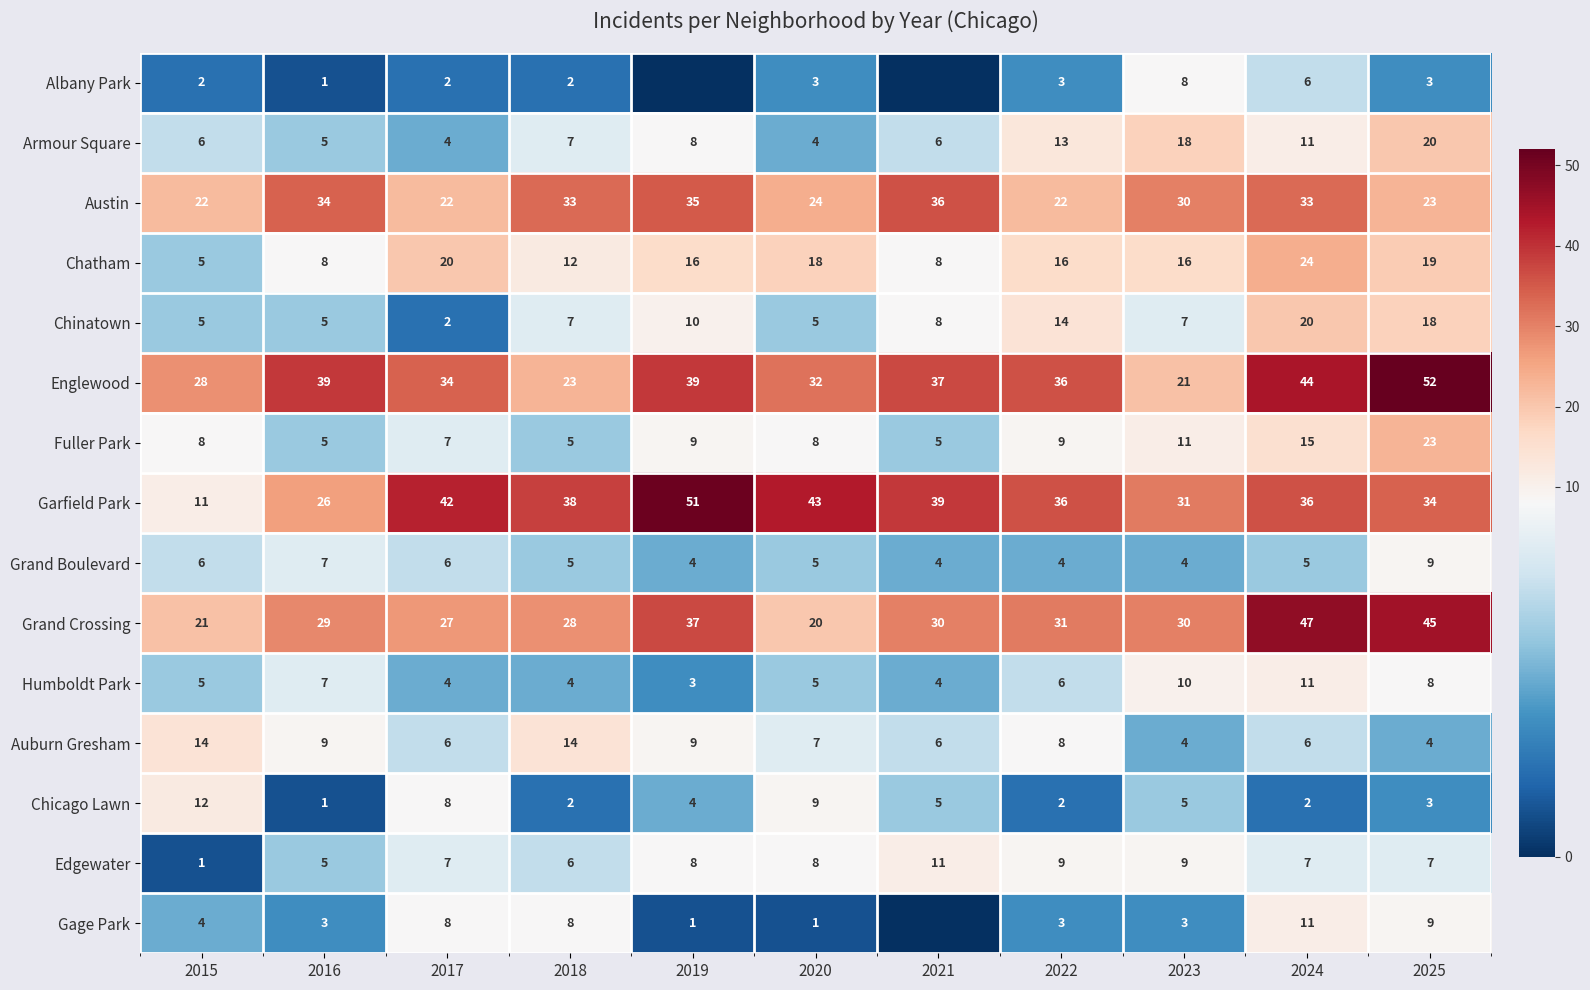

The value of Grand Crossing at 2019 is 37. True or false?

True